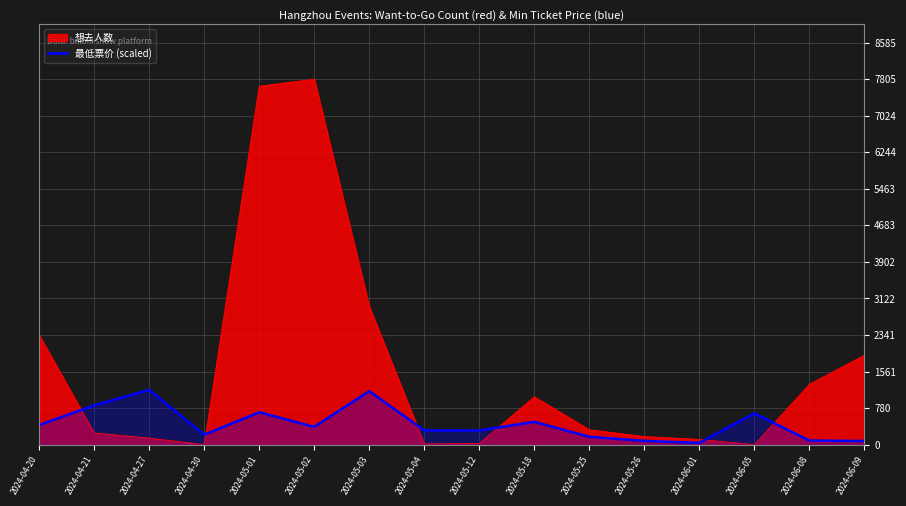

What is the label of the 11th point from the right?

2024-05-02